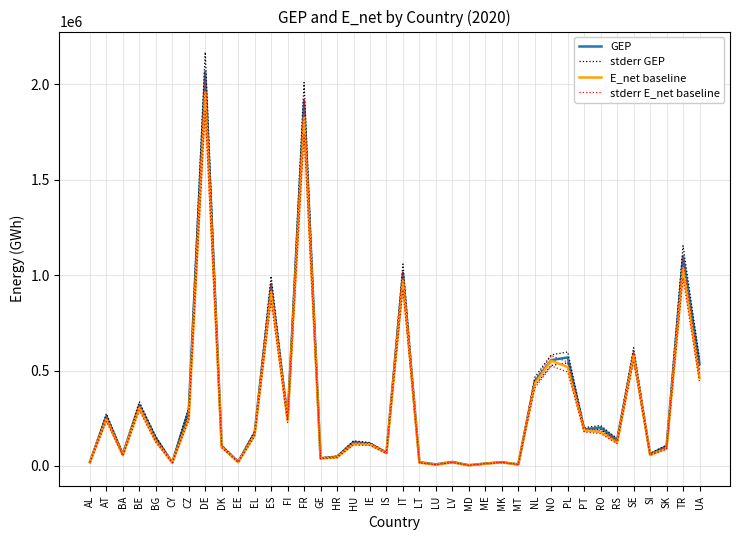

Reading right to left, transcribe all the data shown in this chart.

GEP: 533751.5	1099535.0	103705.2	61886.5	589798.8	136643.3	201365.6	191082.2	568616.5	554277.1	441988.0	7715.1	19247.3	12171.2	3538.8	20609.4	8043.4	19119.2	1008106.3	68858.3	116192.3	125233.2	48187.1	40175.3	1914350.3	247401.2	947566.8	173706.8	21882.4	103423.2	2065737.6	293219.2	17457.1	146588.1	320245.9	60746.4	261166.5	19127.4
stderr GEP: 560439.1	1154511.7	108890.5	64980.8	619288.7	143475.5	211433.9	200636.4	597047.4	581991.0	464087.4	8100.8	20209.7	12779.8	3715.7	21639.9	8445.5	20075.2	1058511.6	72301.2	122001.9	131494.9	50596.4	42184.0	2010067.8	259771.2	994945.1	182392.1	22976.6	108594.3	2169024.5	307880.1	18330.0	153917.5	336258.2	63783.7	274224.9	20083.8
E_net baseline: 461298.7	1036928.2	92116.5	57358.1	579211.2	122442.9	177835.3	186627.9	518306.7	551043.5	429624.4	7491.0	18066.5	11649.2	3006.0	18166.0	6490.3	16588.5	973053.3	67603.3	112588.5	114964.6	44877.0	39395.5	1827173.5	238852.8	910795.7	162212.3	19125.4	99656.6	1957312.8	250290.3	16736.0	130096.1	305477.6	56091.7	245213.8	19035.0
stderr E_net baseline: 484363.7	1088774.6	96722.3	60226.0	608171.8	128565.0	186727.0	195959.3	544222.1	578595.7	451105.6	7865.5	18969.8	12231.7	3156.3	19074.3	6814.8	17417.9	1021705.9	70983.5	118217.9	120712.8	47120.9	41365.3	1918532.2	250795.5	956335.5	170322.9	20081.7	104639.4	2055178.4	262804.8	17572.8	136600.9	320751.5	58896.2	257474.5	19986.8